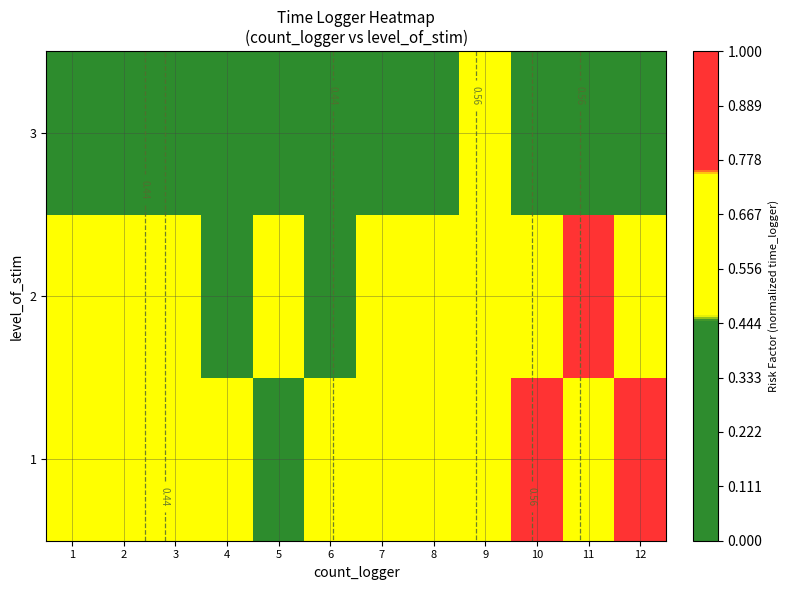

At how many categories does at least one series exceed 0?

12